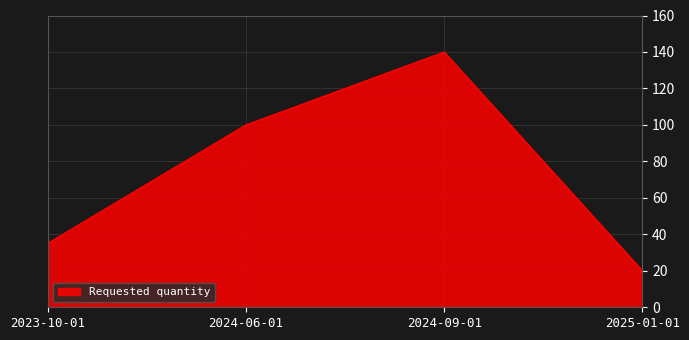

The value at 2023-10-01 is 35. True or false?

True